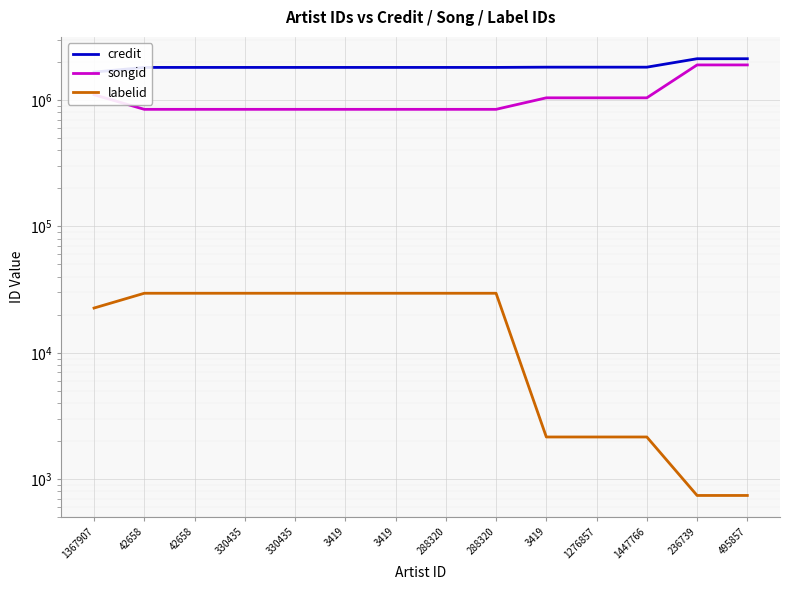

What is the value of the labelid point at the 9th from the left?

29563